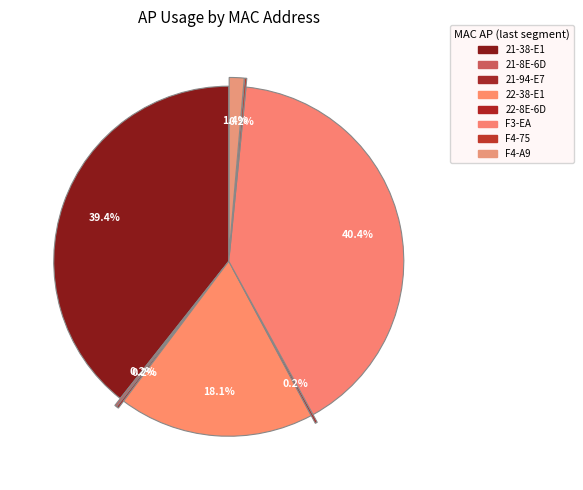

Which category has the biggest portion of the pie?

DC-9F-DB-12-F3-EA:UM